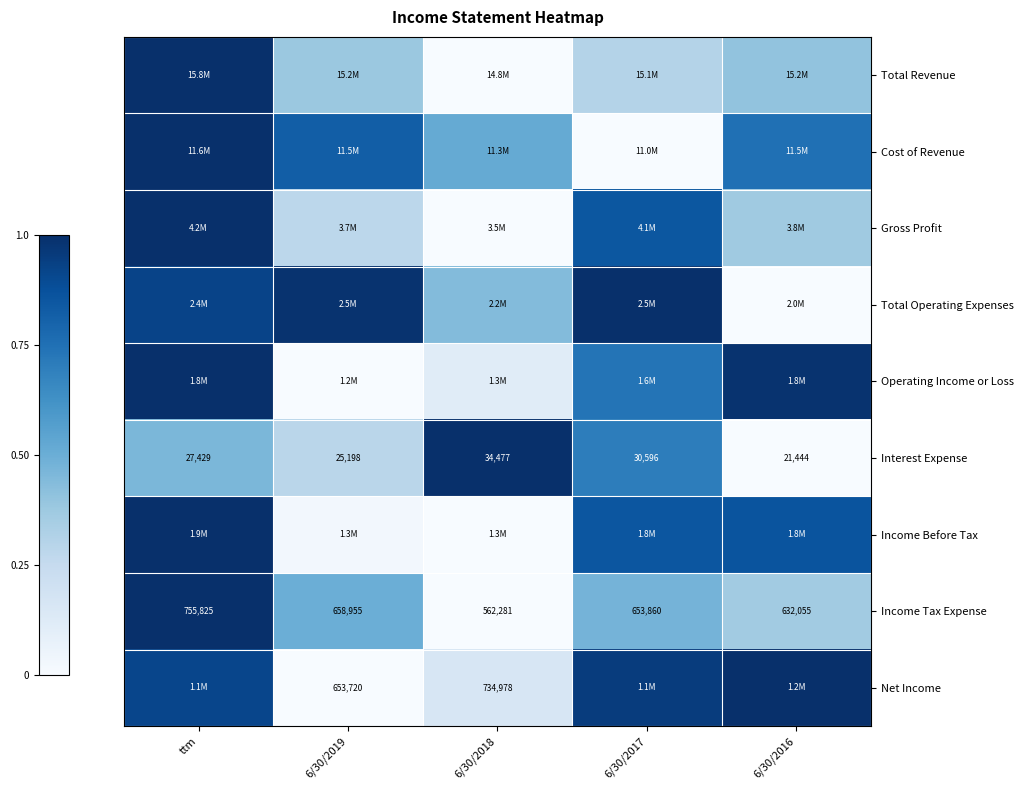

At which label does Income Tax Expense reach its peak?

ttm